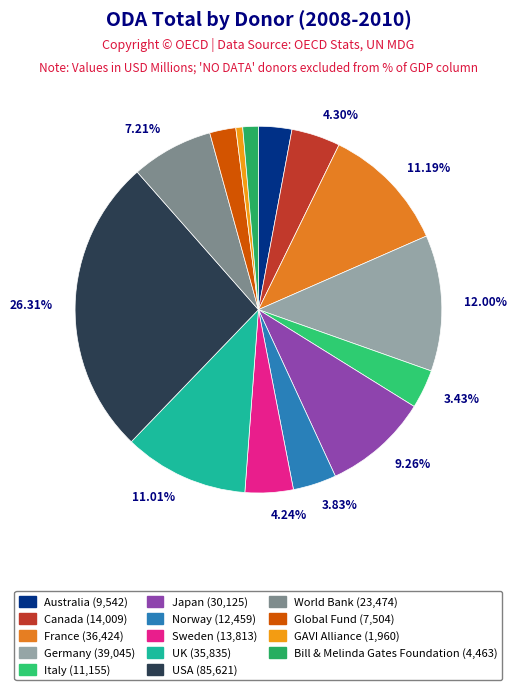

How many slices are in this pie chart?

14